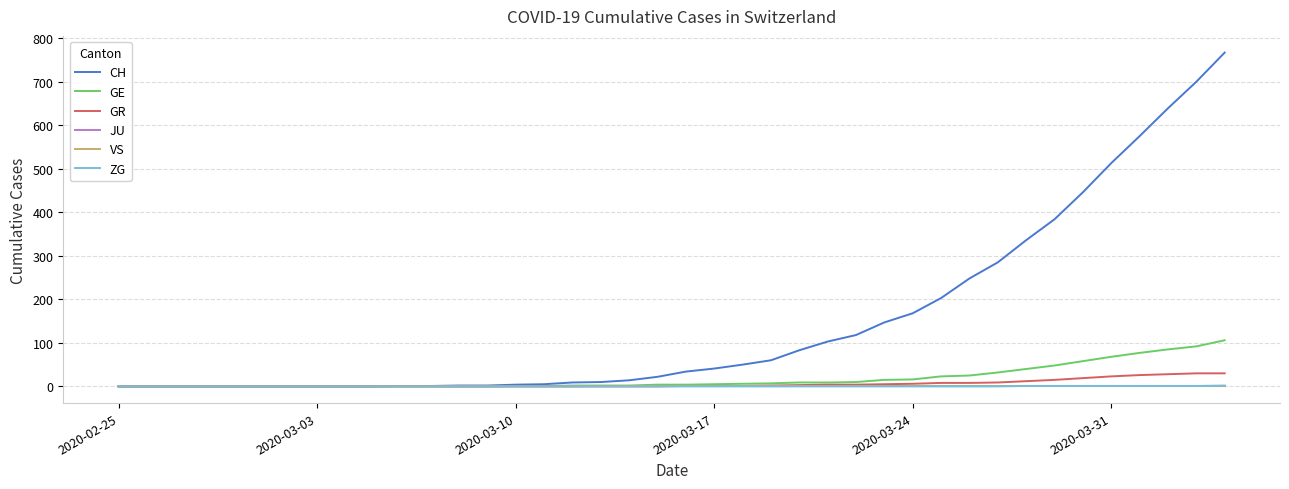

Which series has the largest total across all categories?

CH